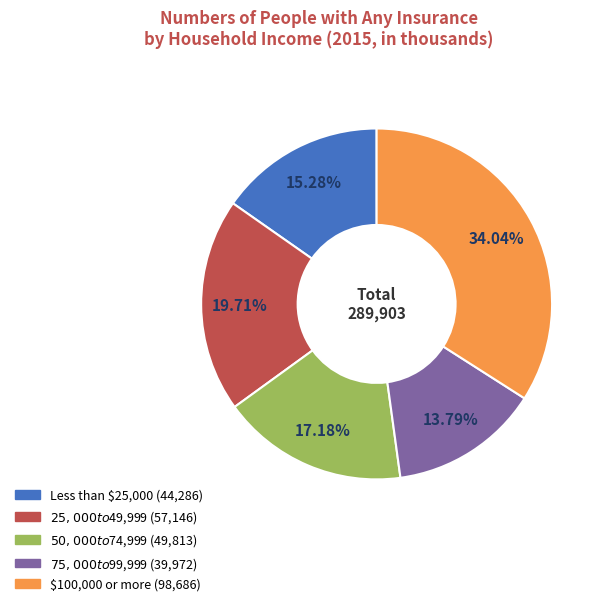

Do $25,000 to $49,999 and Less than $25,000 together represent more than half of the pie?

No